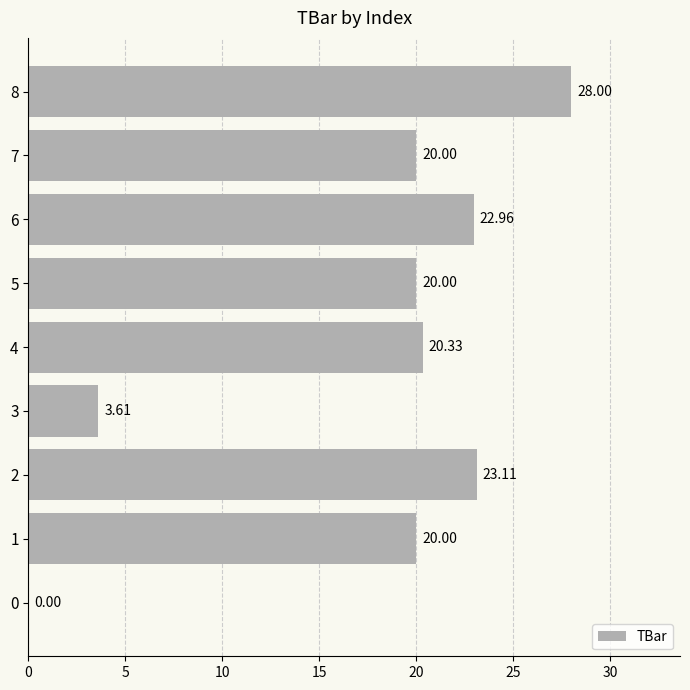

Are the bars grouped side by side (vs. stacked)?

No